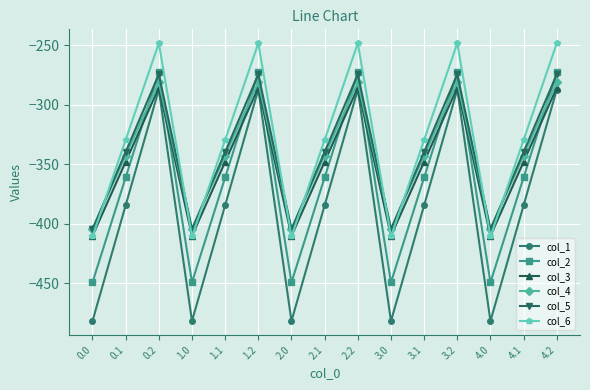

Does the chart display data point markers on the line(s)?

Yes